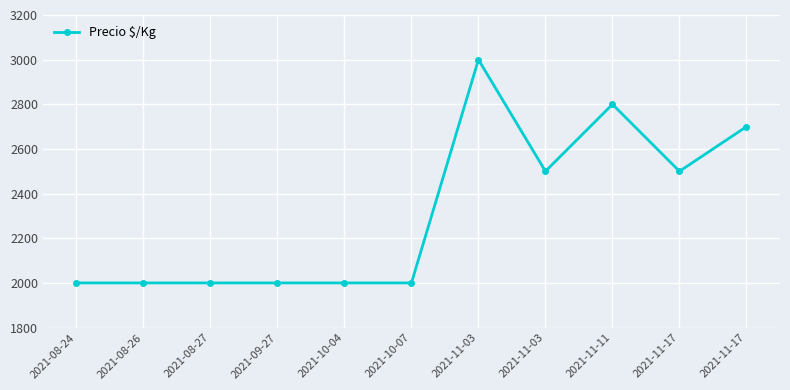

Approximately how many times larger is the value at 2021-10-04 compared to 2021-11-03?

0.8